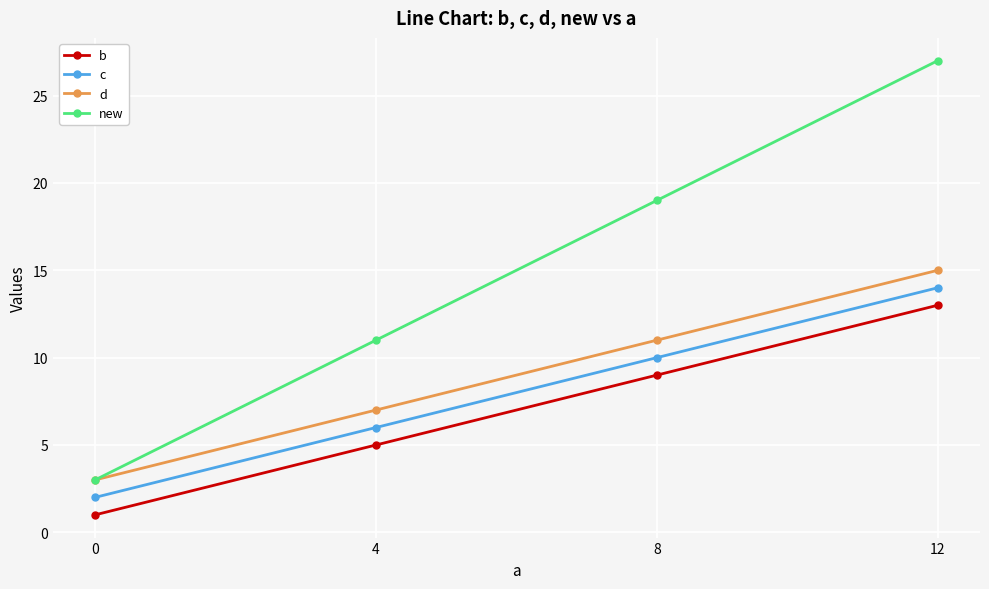

The d series shows 15 at 12. True or false?

True